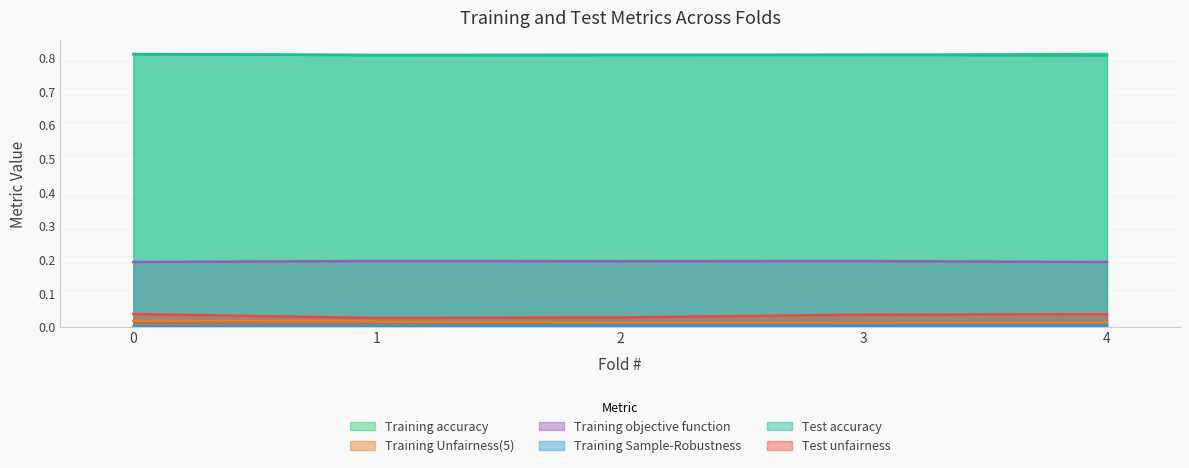

Between 0 and 2, which series saw the biggest shift?

Test unfairness